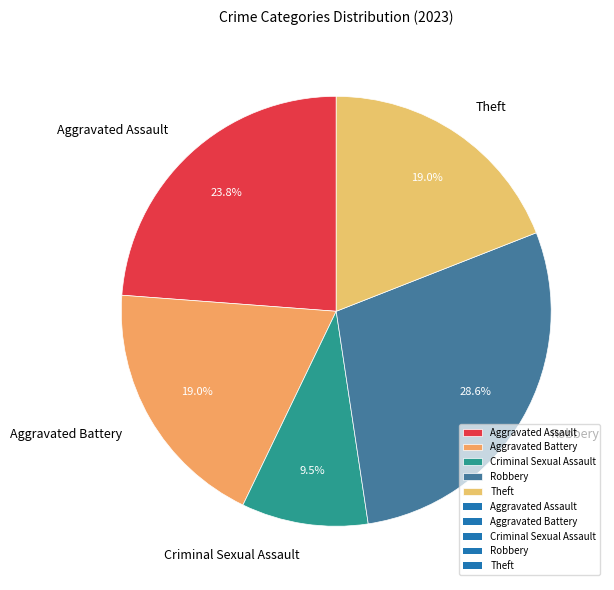

Which slice is the largest?

Robbery